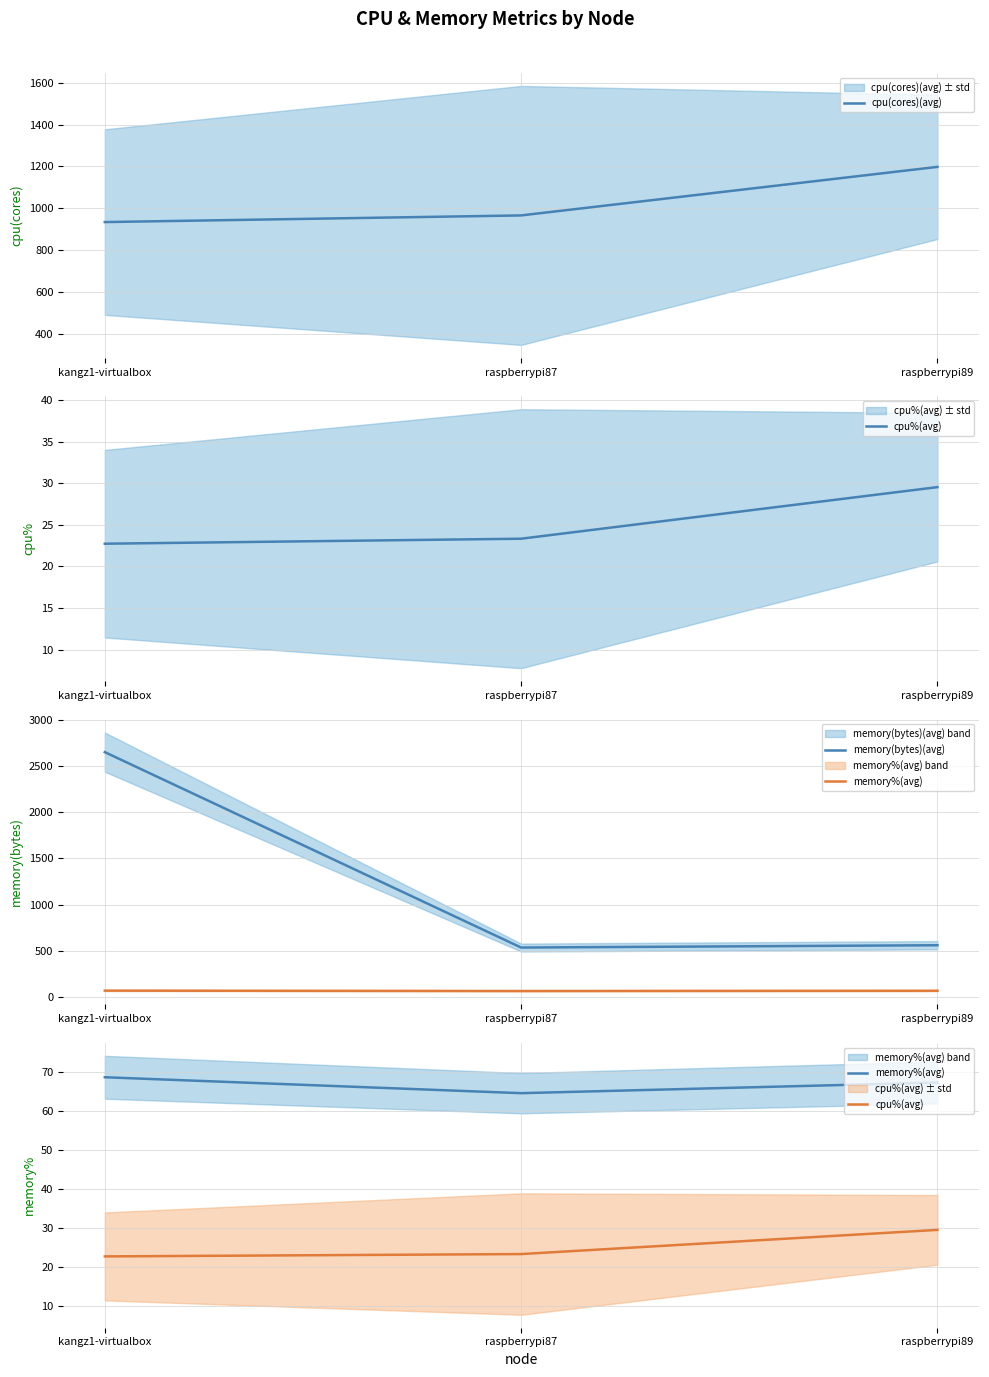

Which series has the largest range (max minus min)?

memory(bytes)(avg)